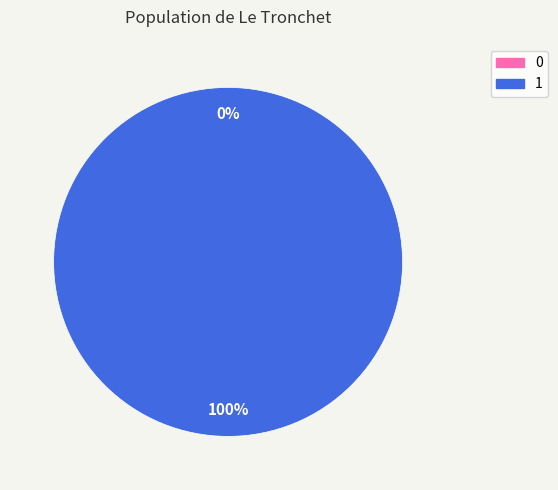

To the nearest percent, what is the difference between the largest and smallest slice percentages?

100%